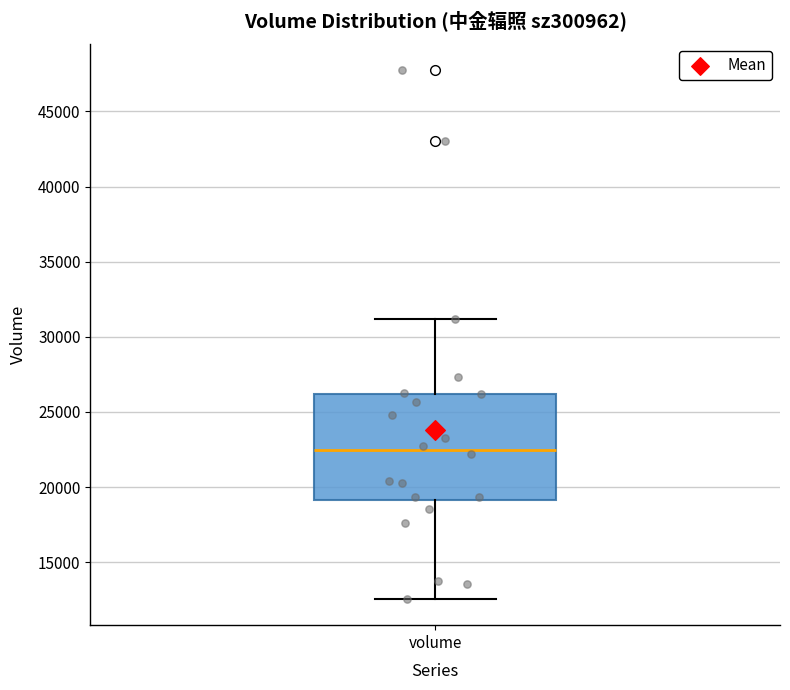

Transcribe this box plot: give where the median line is, the range the box spans, and where the two whiskers end, as read against the y-axis. The values are not printed on the chart, so give them approximately, as read against the axis.

median 22500, box 19000 to 26000, whiskers 12500 to 31000